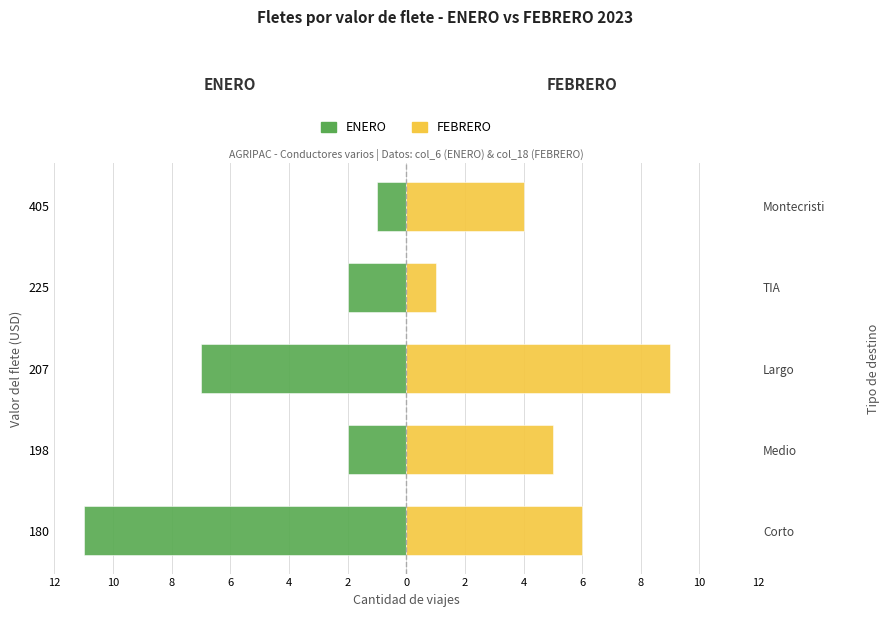

Which series has the largest total across all categories?

FEBRERO